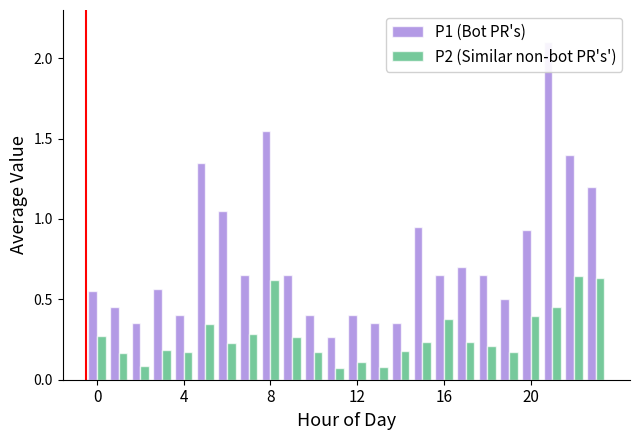

What is the lowest value of the P2 (Similar non-bot PR's') series?

0.1